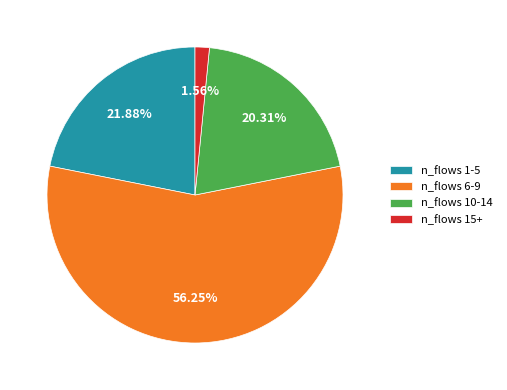

Which category has the smallest portion of the pie?

n_flows 15+